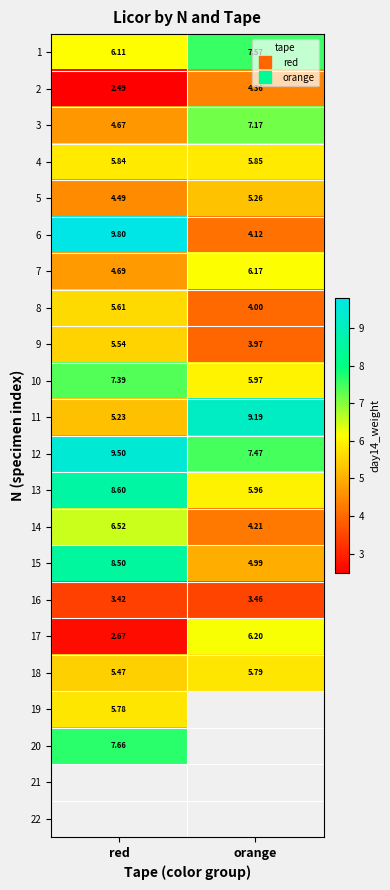

Where does the 10 series first go above 7?

red